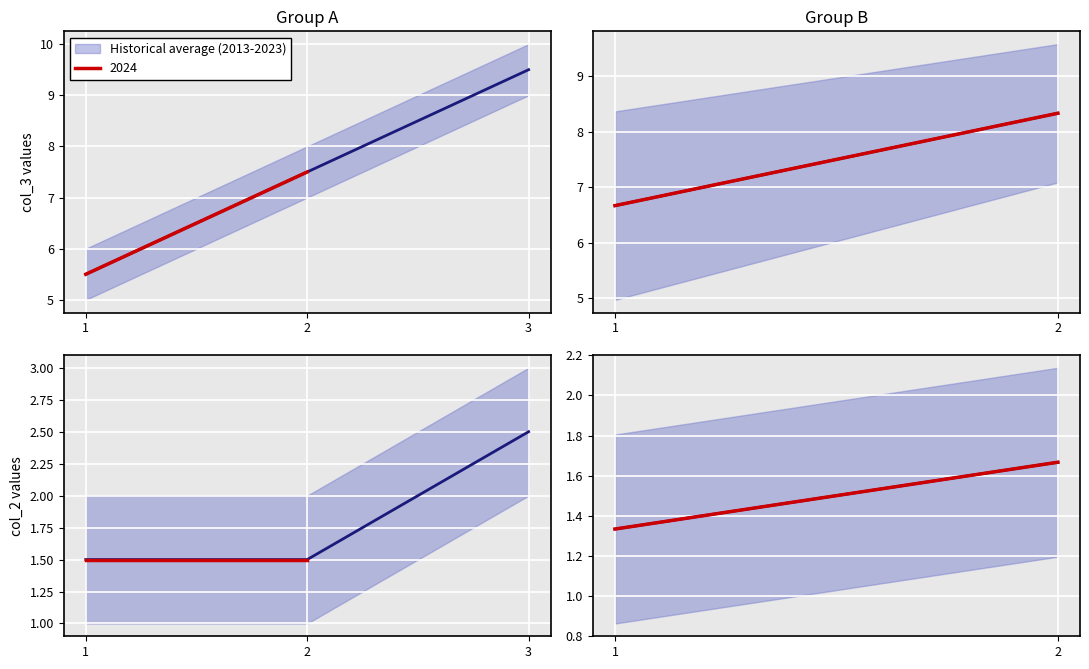

Reading right to left, extract all data points from this chart.

1.7	1.3